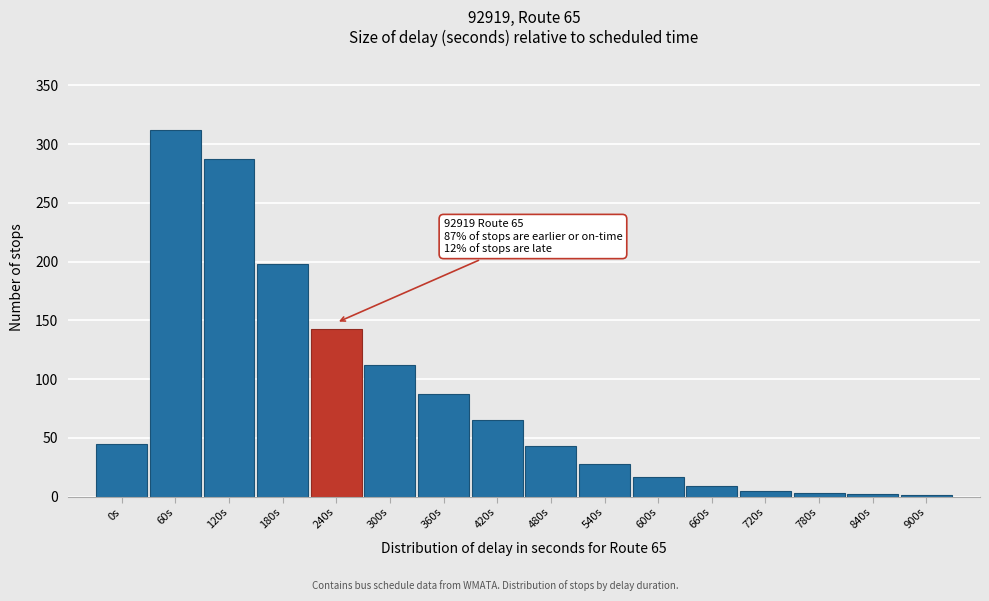

Which label corresponds to the largest value in the chart?

60s